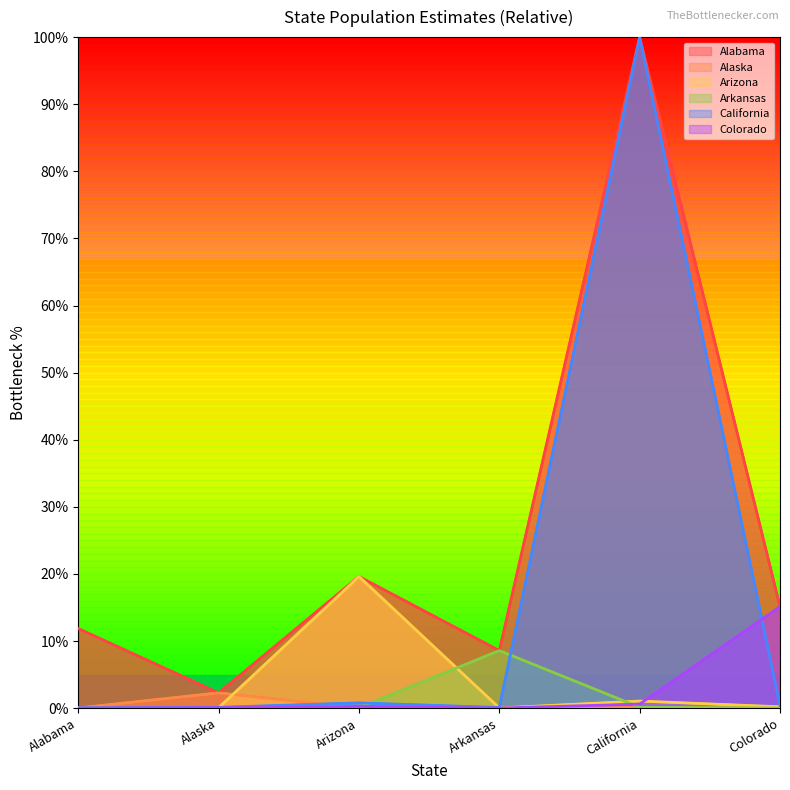

What are all the series names shown in the legend?

Alabama, Alaska, Arizona, Arkansas, California, Colorado